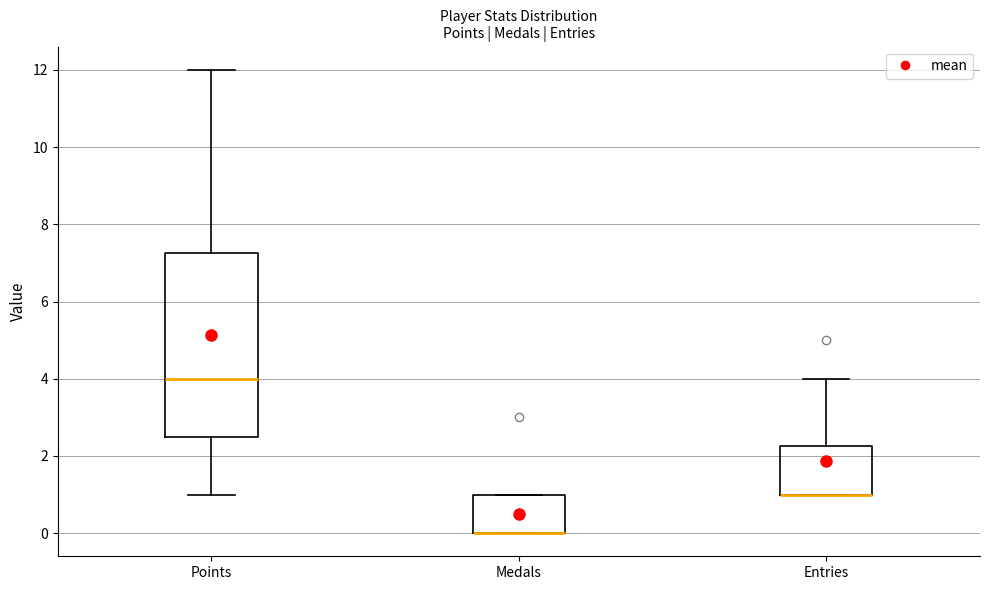

Reading left to right, read every box against the y-axis: the position of its median line, the range the box covers, and the ends of its whiskers. The values are not printed on the chart, so give them approximately, as read against the axis.

Points: median 4.0, box 2.6 to 7.2, whiskers 1.0 to 12.0
Medals: median 0.0 (drawn on the box's lower edge), box 0.0 to 1.0, whiskers 0.0 to 1.0
Entries: median 1.0 (drawn on the box's lower edge), box 1.0 to 2.2, whiskers 1.0 to 4.0